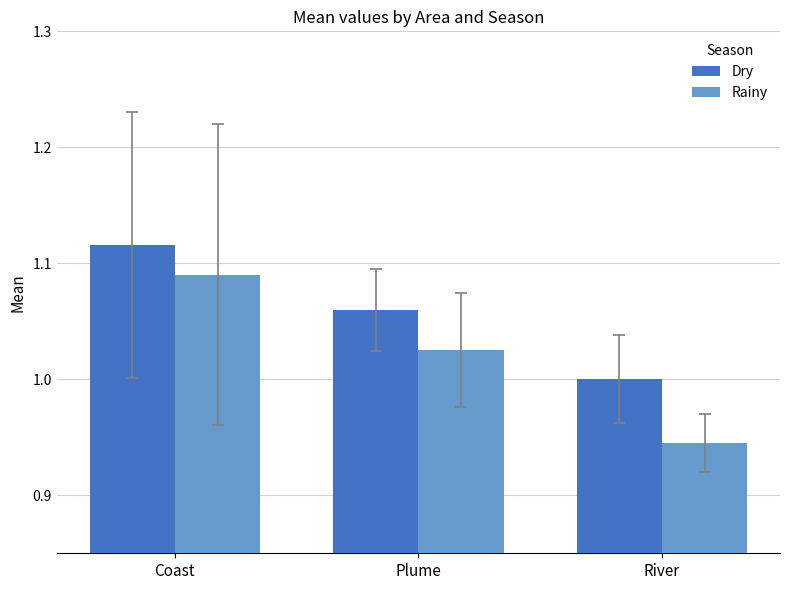

What is the total value across all series at River?

1.9